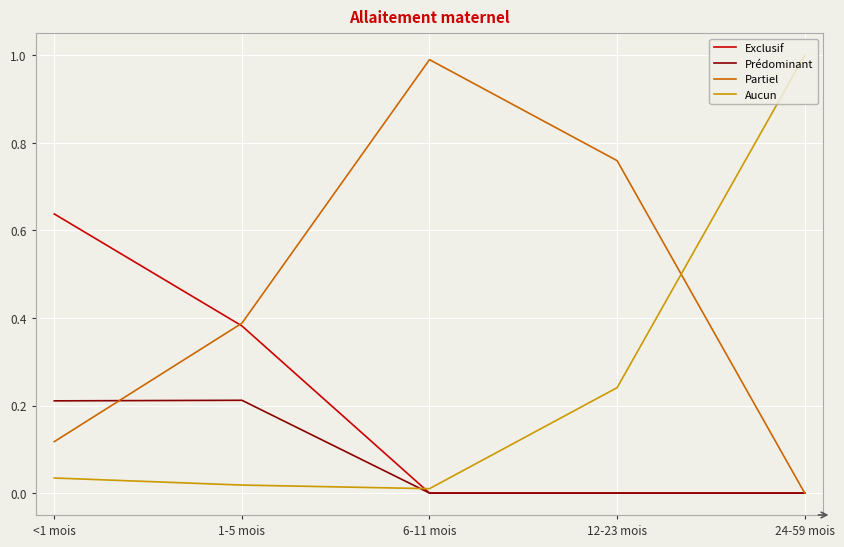

Which series changed the most between <1 mois and 6-11 mois?

Partiel